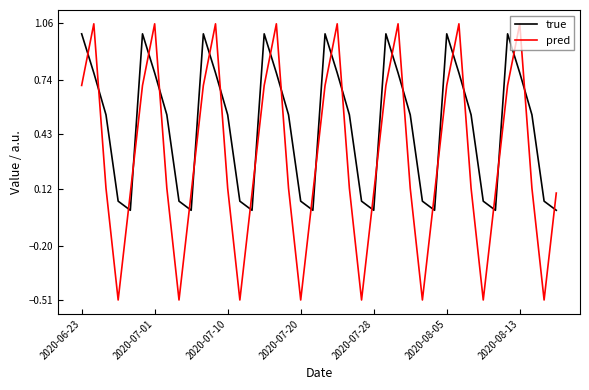

True or false: pred and true cross at least once.

True